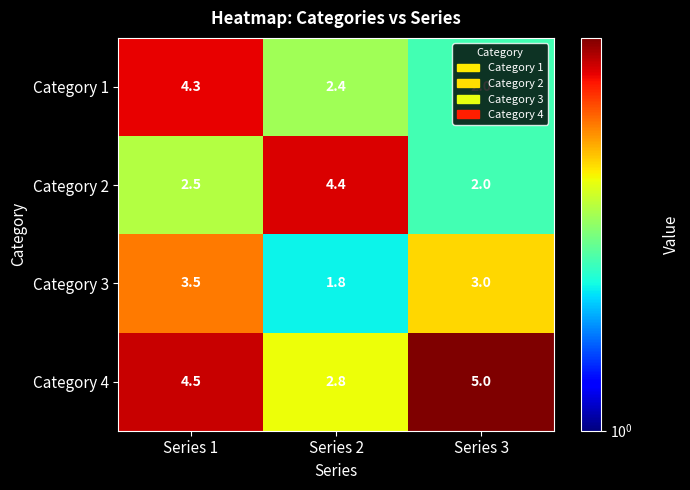

True or false: Category 1 has a value of 2.4 at Series 2.

True